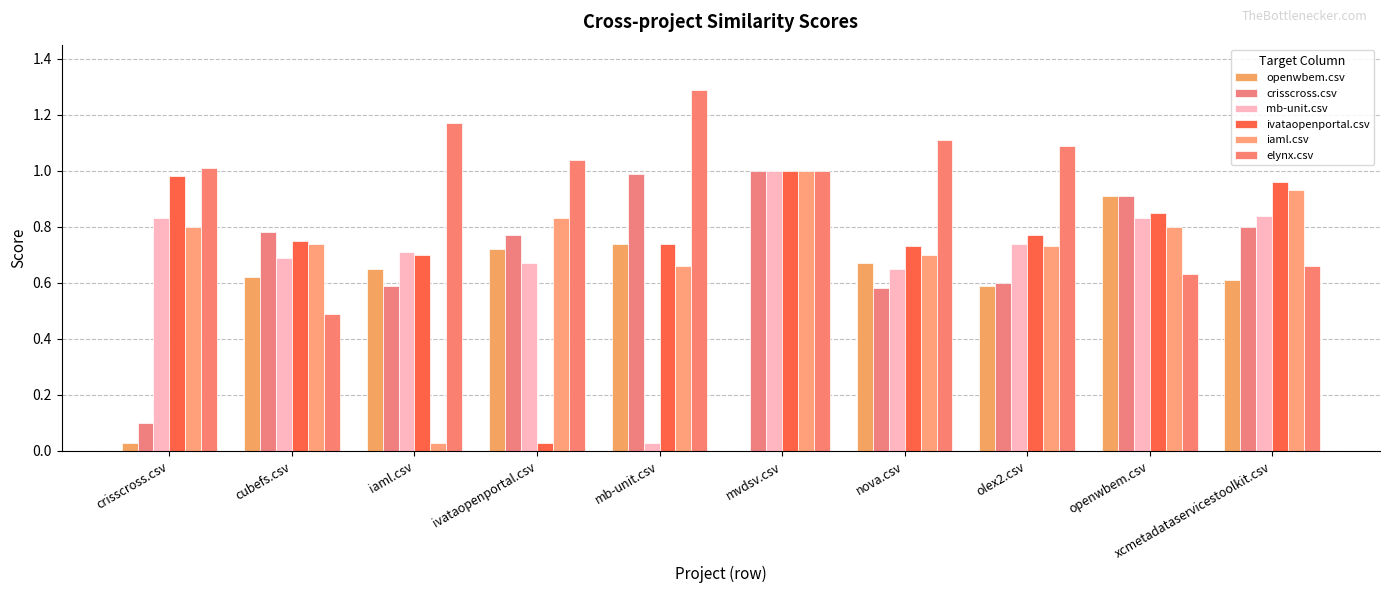

Reading left to right, transcribe all the data shown in this chart.

openwbem.csv: 0.0	0.6	0.7	0.7	0.7	0.0	0.7	0.6	0.9	0.6
crisscross.csv: 0.1	0.8	0.6	0.8	1.0	1.0	0.6	0.6	0.9	0.8
mb-unit.csv: 0.8	0.7	0.7	0.7	0.0	1.0	0.7	0.7	0.8	0.8
ivataopenportal.csv: 1.0	0.8	0.7	0.0	0.7	1.0	0.7	0.8	0.8	1.0
iaml.csv: 0.8	0.7	0.0	0.8	0.7	1.0	0.7	0.7	0.8	0.9
elynx.csv: 1.0	0.5	1.2	1.0	1.3	1.0	1.1	1.1	0.6	0.7